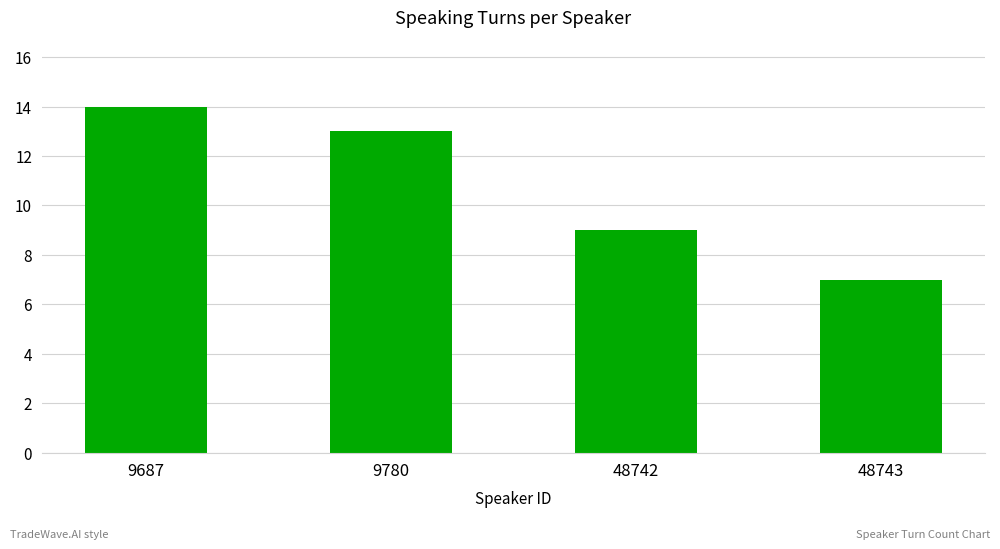

Reading left to right, list all the values displayed in this chart.

14	13	9	7